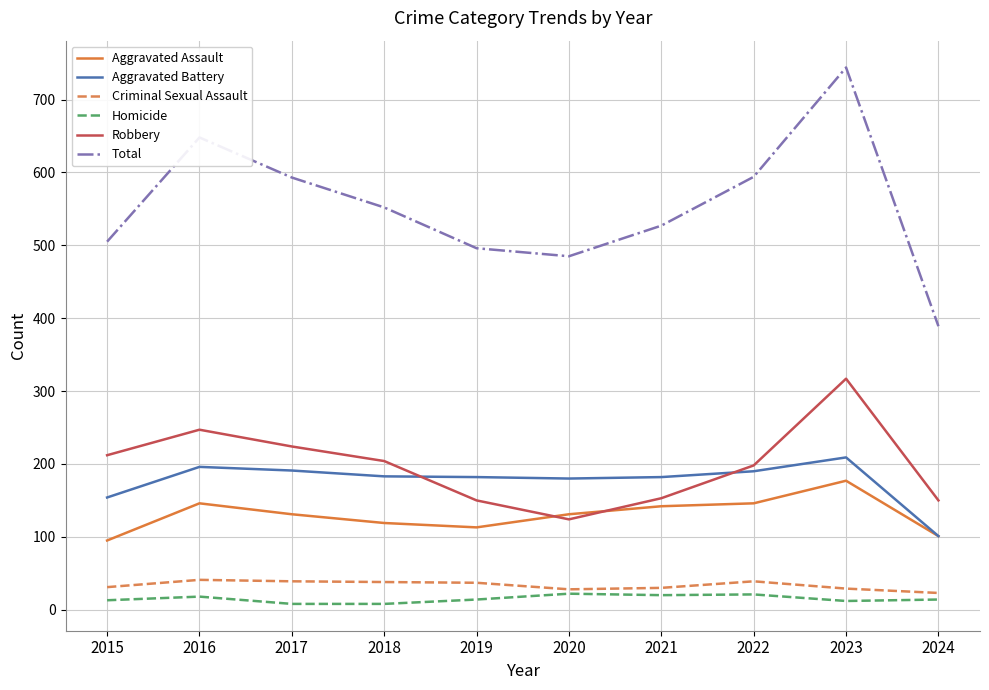

True or false: Aggravated Battery and Homicide intersect in this chart.

False